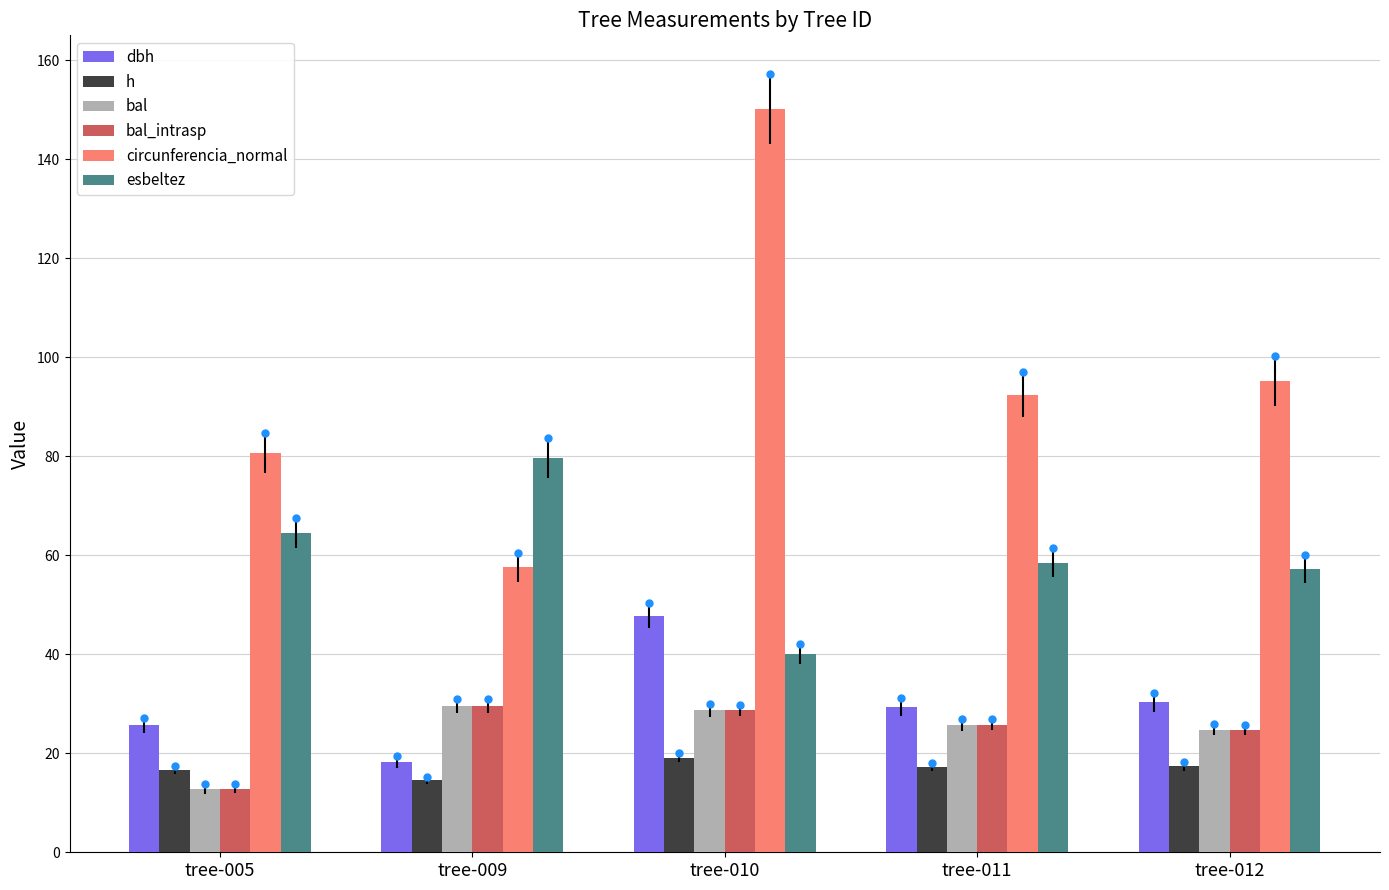

Which label corresponds to the smallest value in the chart?

tree-005